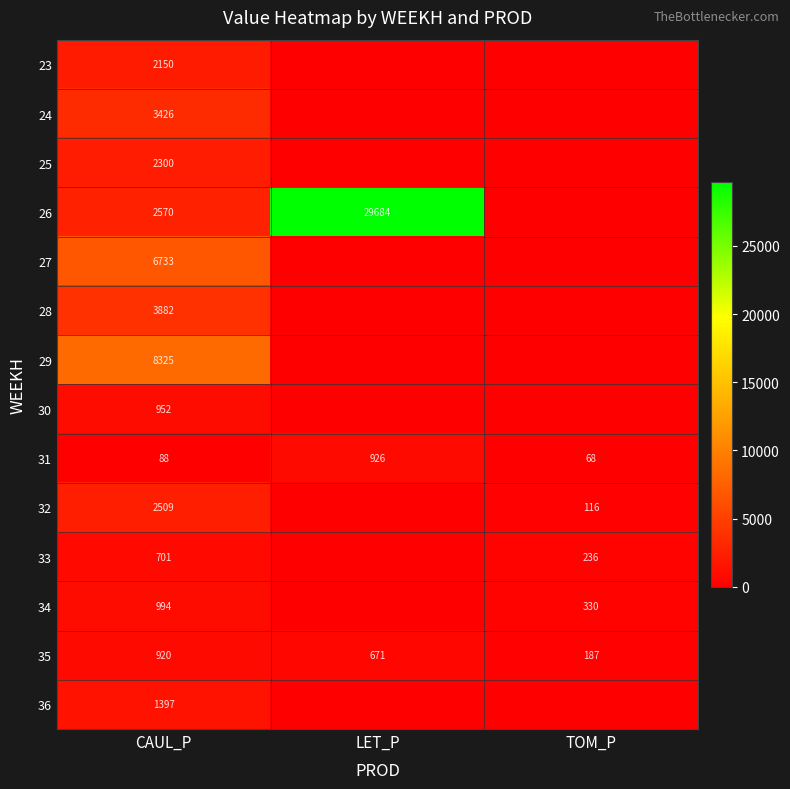

What is the total value across all series at CAUL_P?

36947